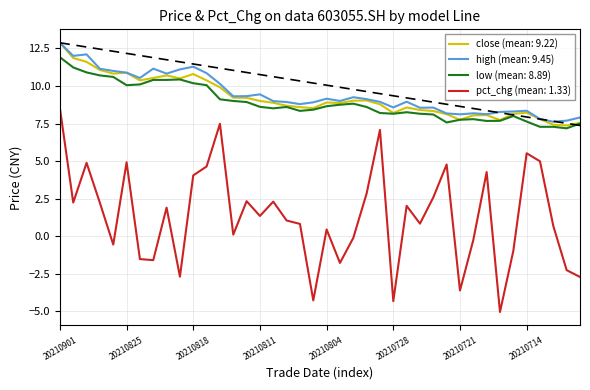

True or false: low (mean: 8.89) and pct_chg (mean: 1.33) intersect in this chart.

False